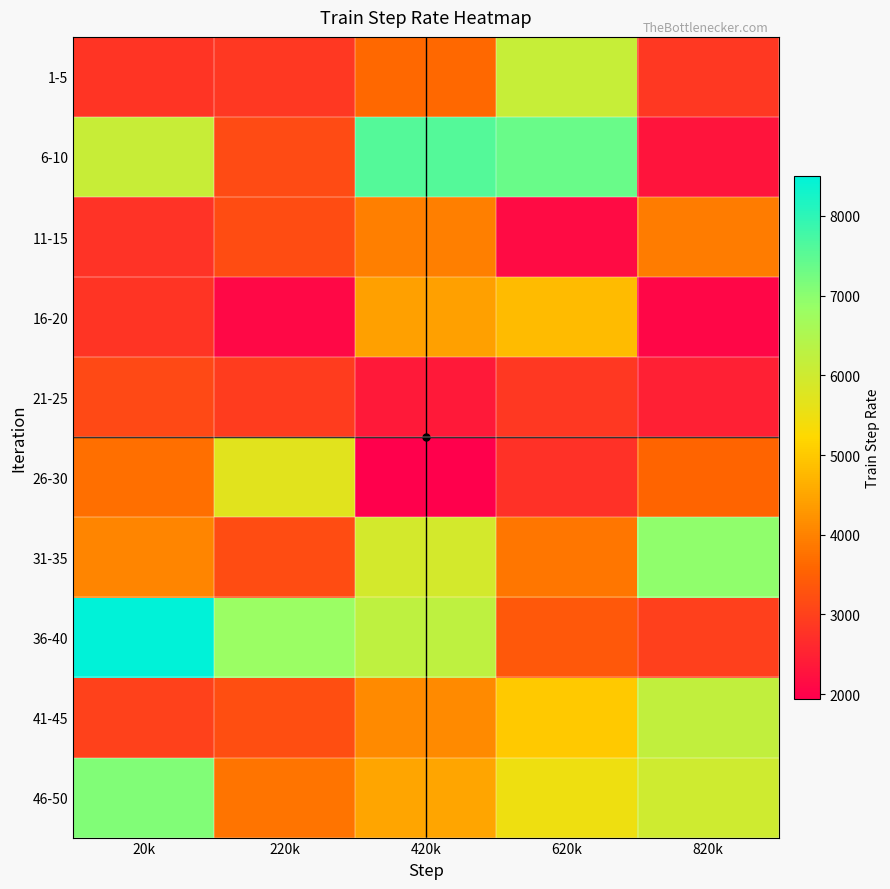

How many categories are shown in the chart?

5